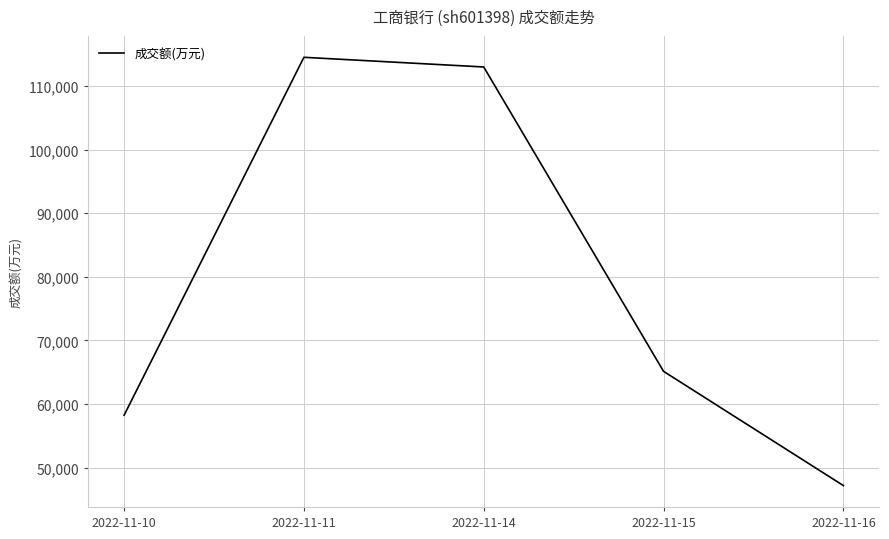

What is the average value?

79618